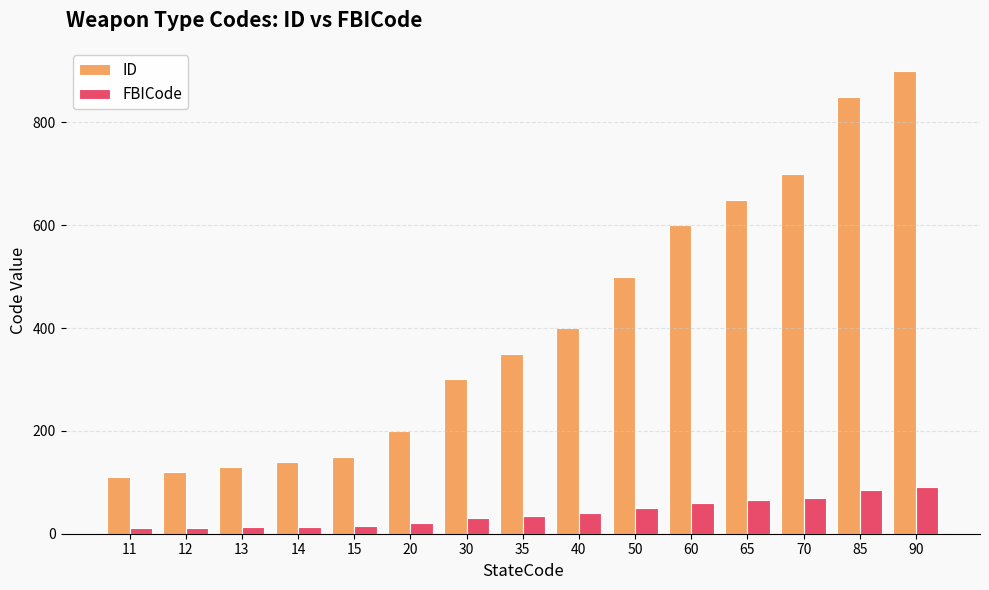

How many data points does each series have?

15